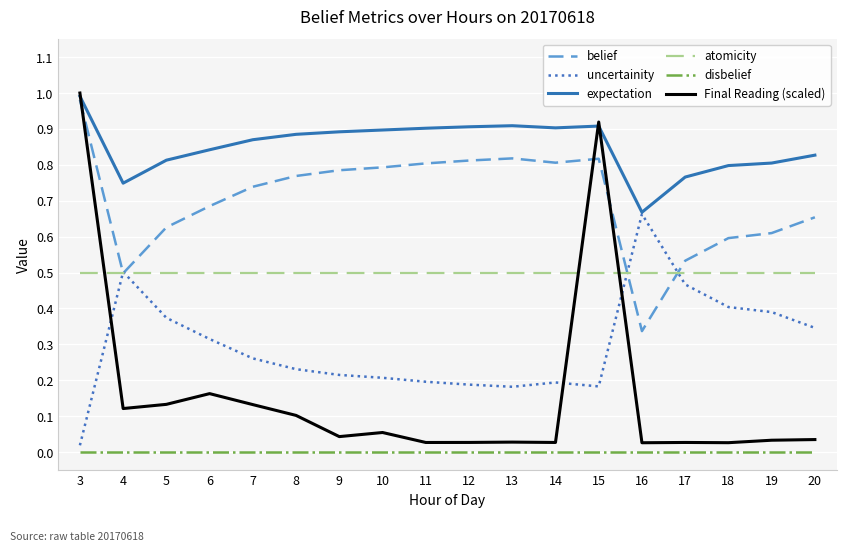

After their last crossing, which series has the higher values: Final Reading (scaled) or uncertainity?

uncertainity